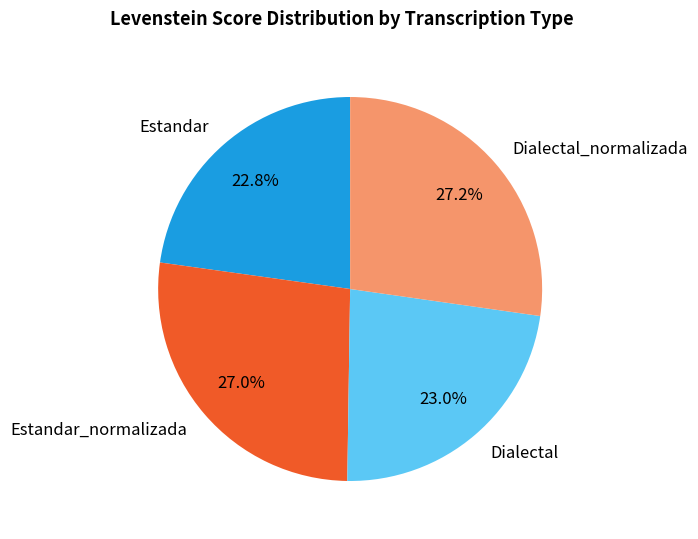

Is it true that Estandar is 11% of the pie?

False